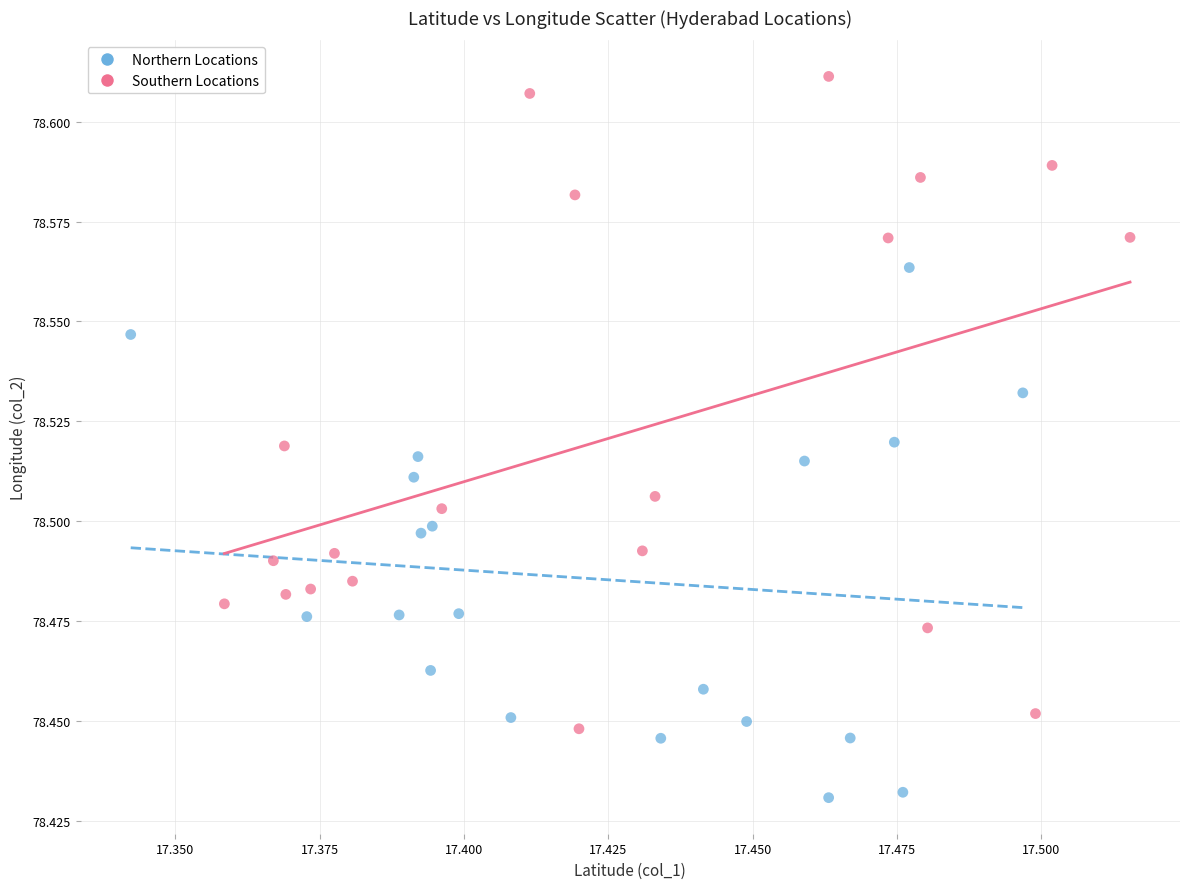

Which series contains the highest Y value?

Southern Locations